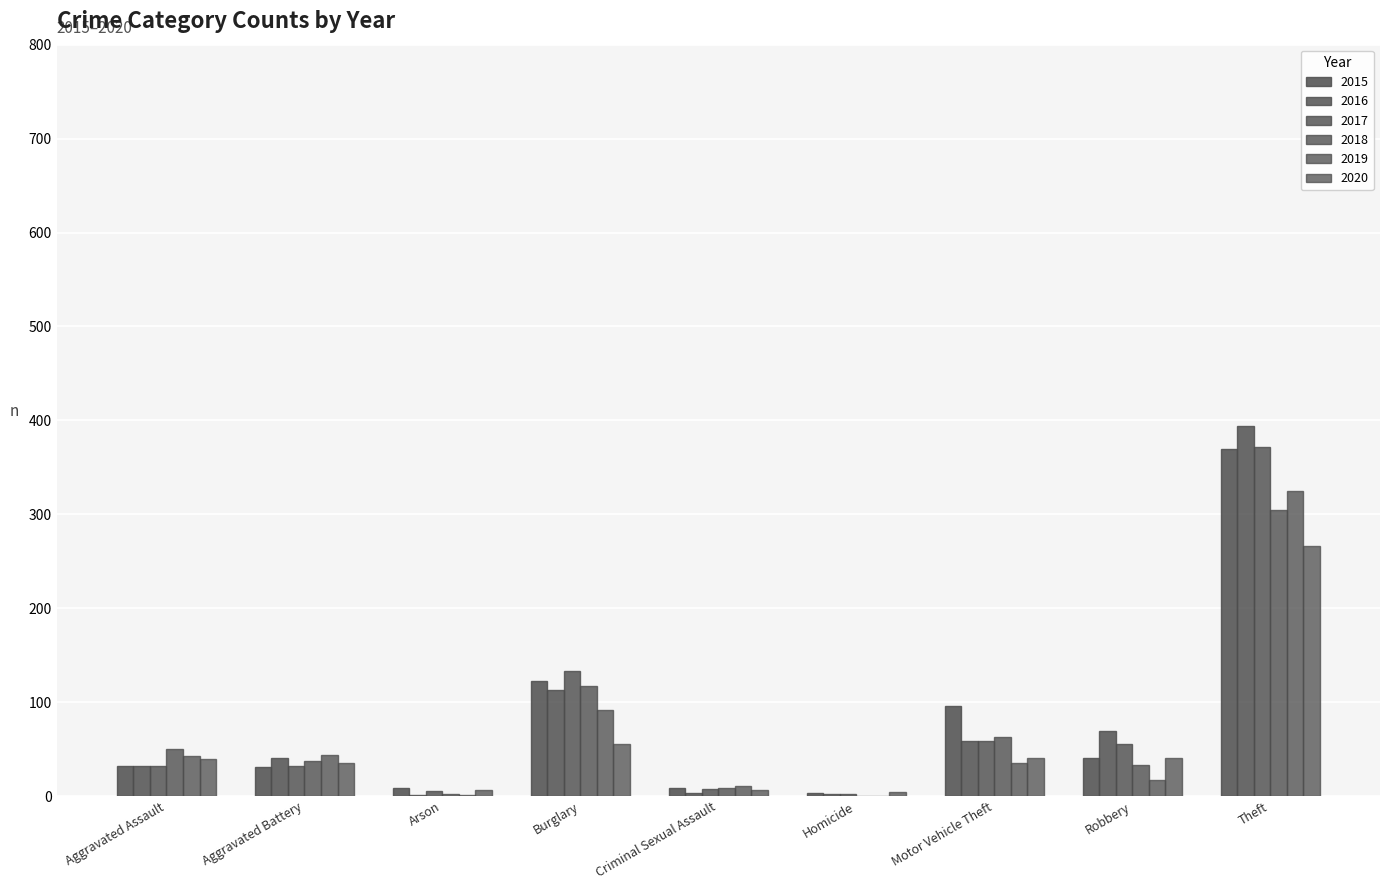

How many groups of bars are there?

9